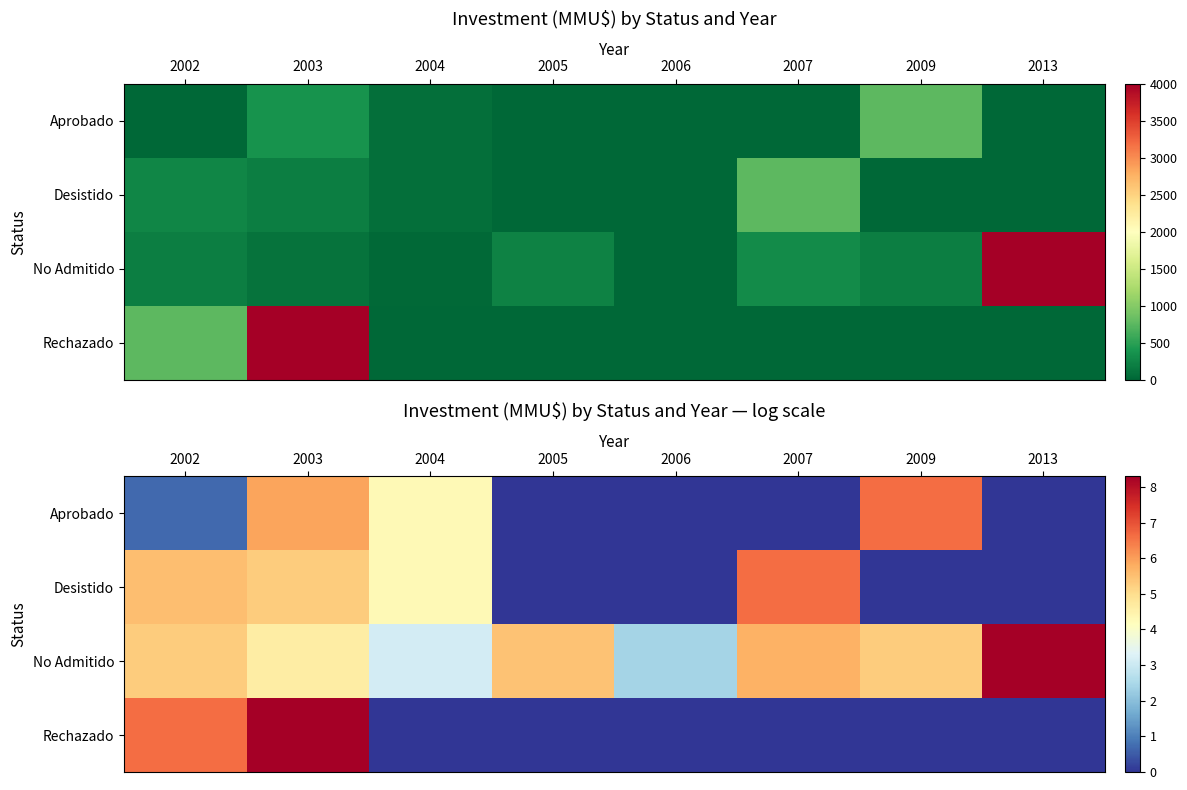

What is the average value of the Aprobado series?

2.2